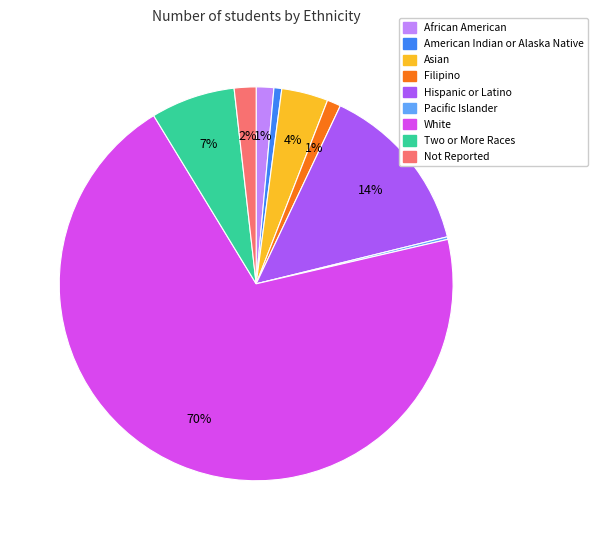

The White slice represents 70% of the pie. True or false?

True